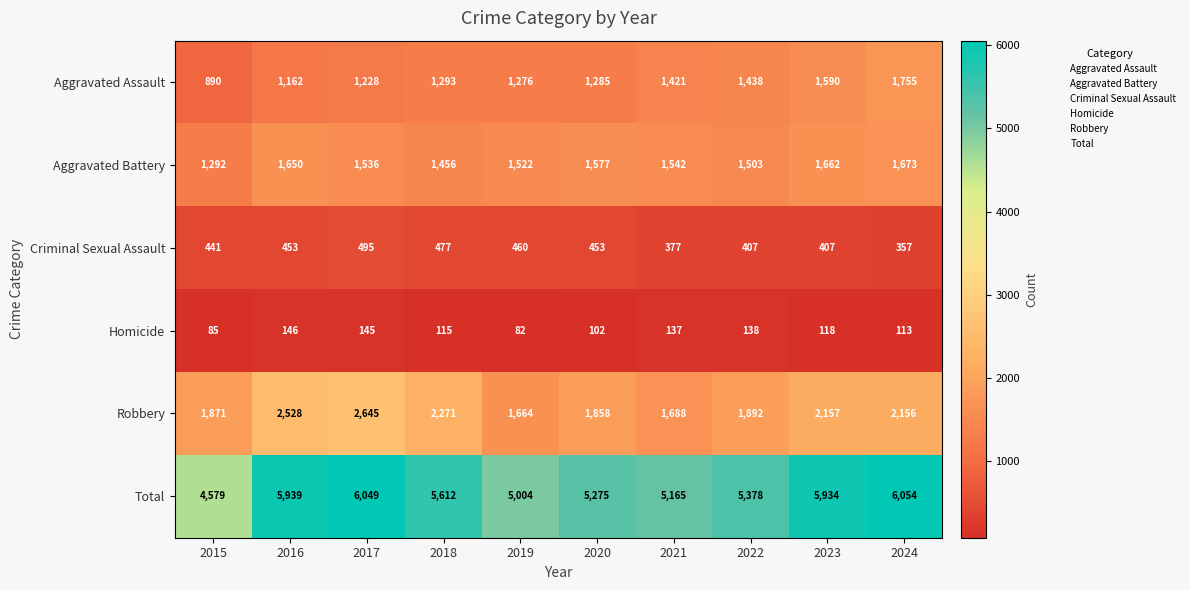

At which category does the chart reach its peak across all series?

2024